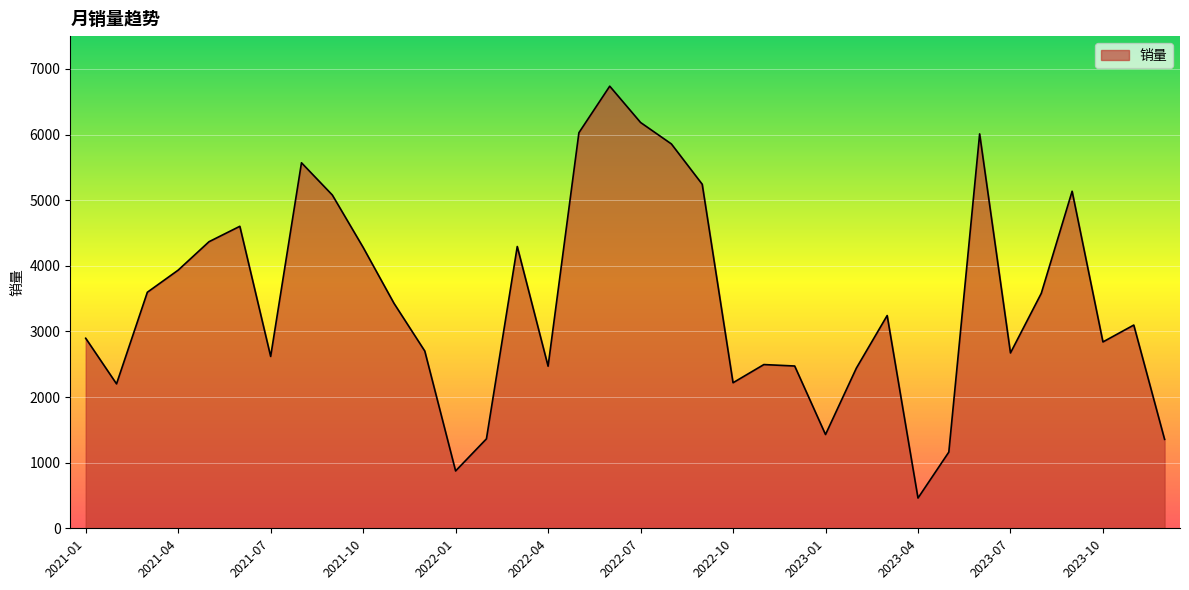

What is the greatest value displayed?

6737